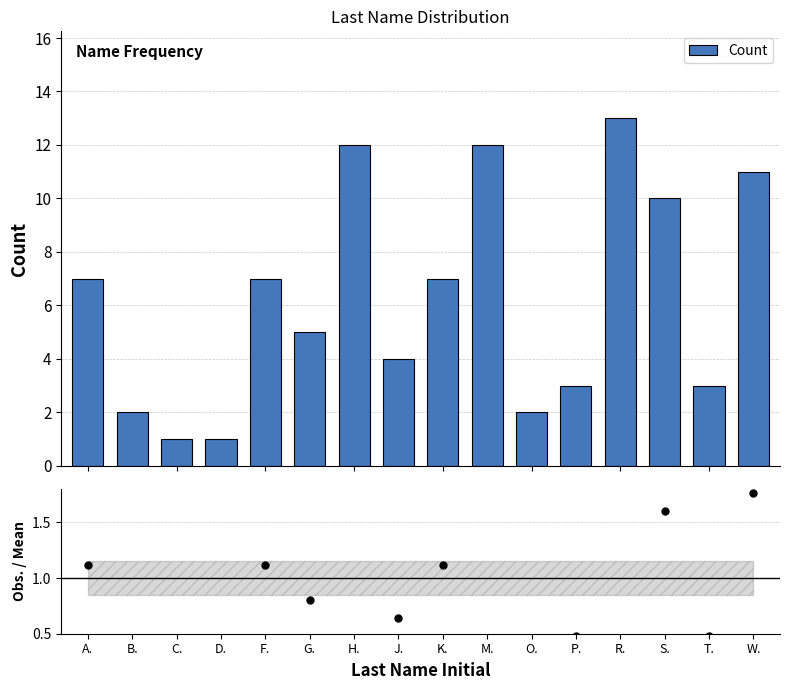

What is the label of the 12th bar from the left?

P.